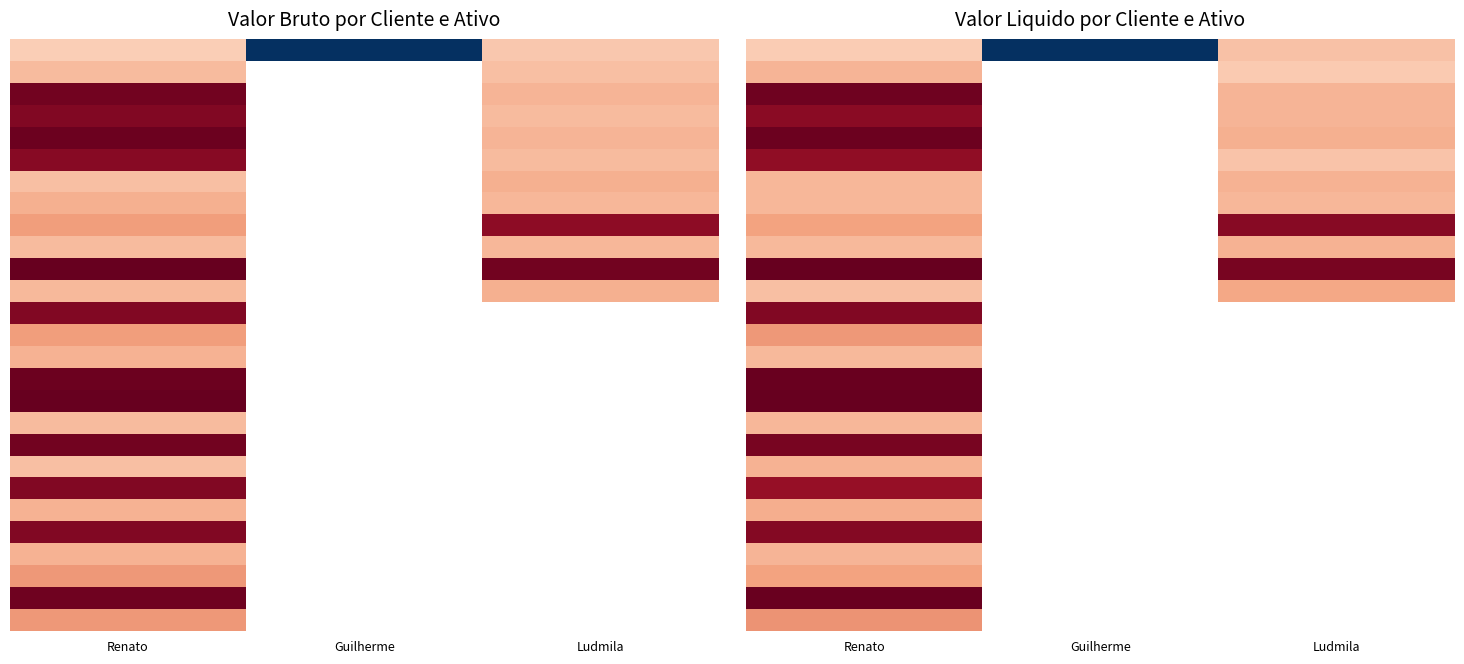

What is the minimum value shown in the chart?

1771180.5